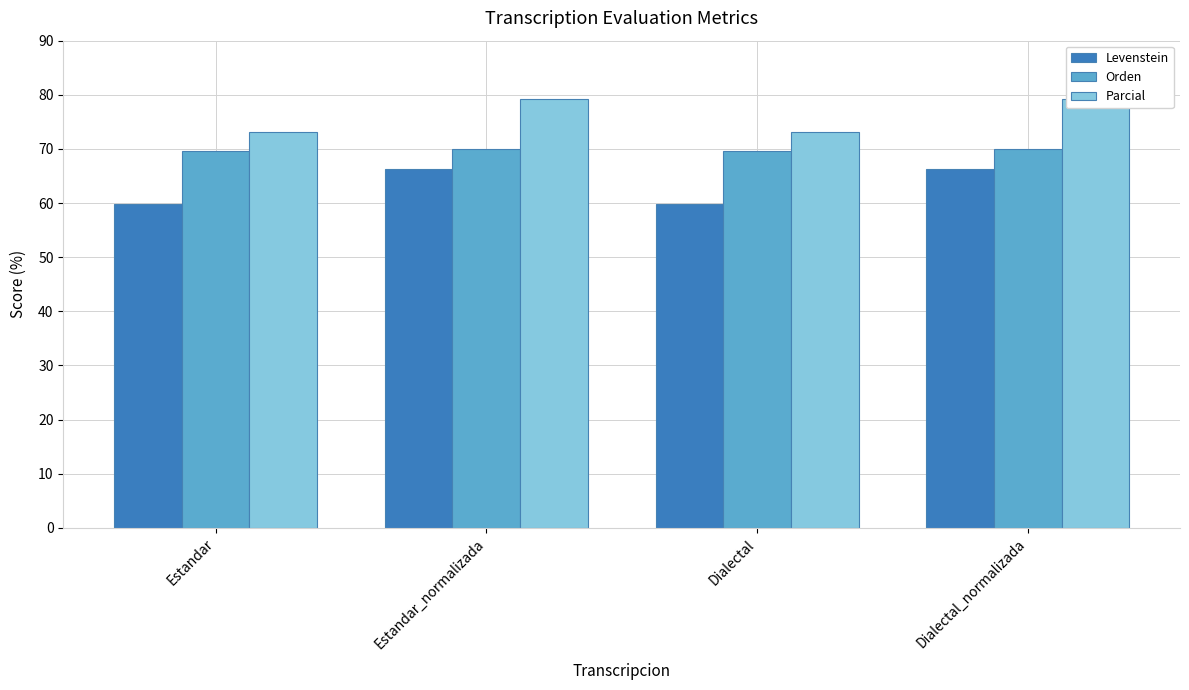

Reading left to right, list all the values displayed in this chart.

Levenstein: 59.8	66.3	59.8	66.3
Orden: 69.6	70.0	69.6	70.0
Parcial: 73.2	79.3	73.2	79.3